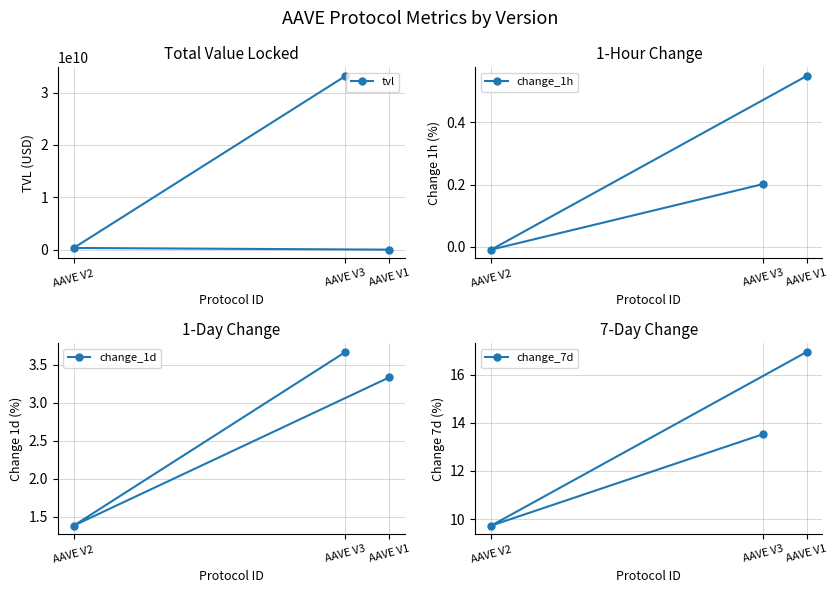

What is the spread (max minus min) of values at AAVE V1?

14612270.1